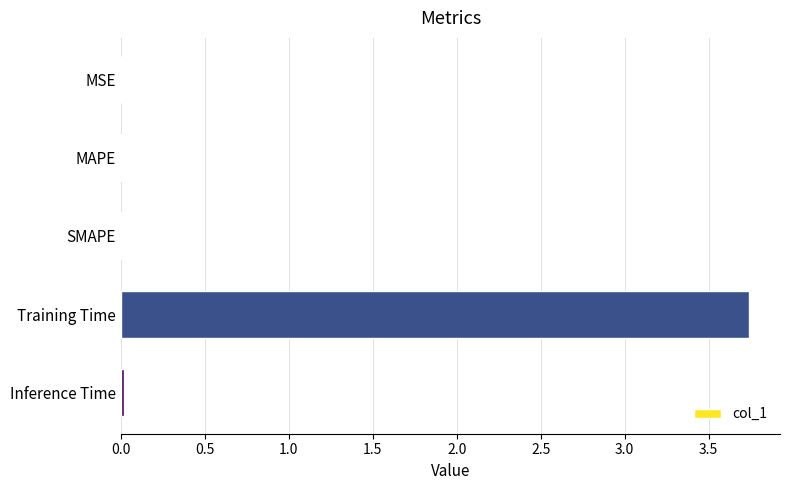

What is the sum of all values?

3.8